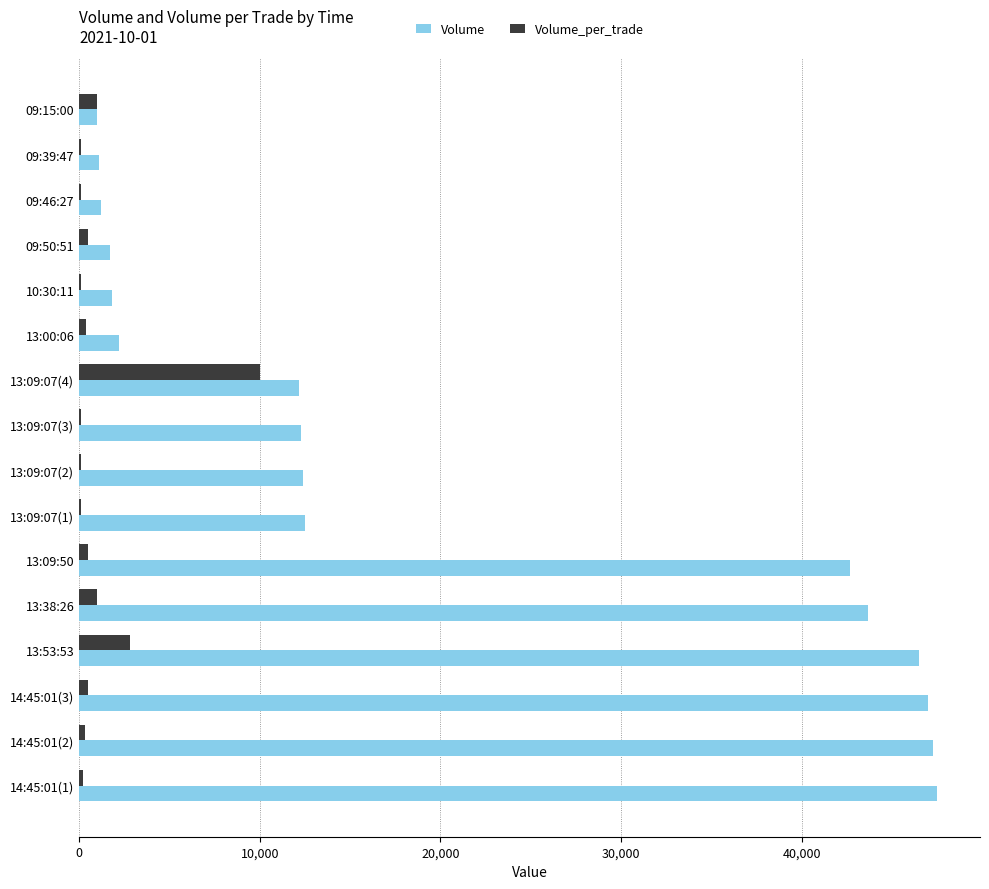

Is the value of Volume at 13:38:26 greater than the value of Volume_per_trade at 09:15:00?

Yes